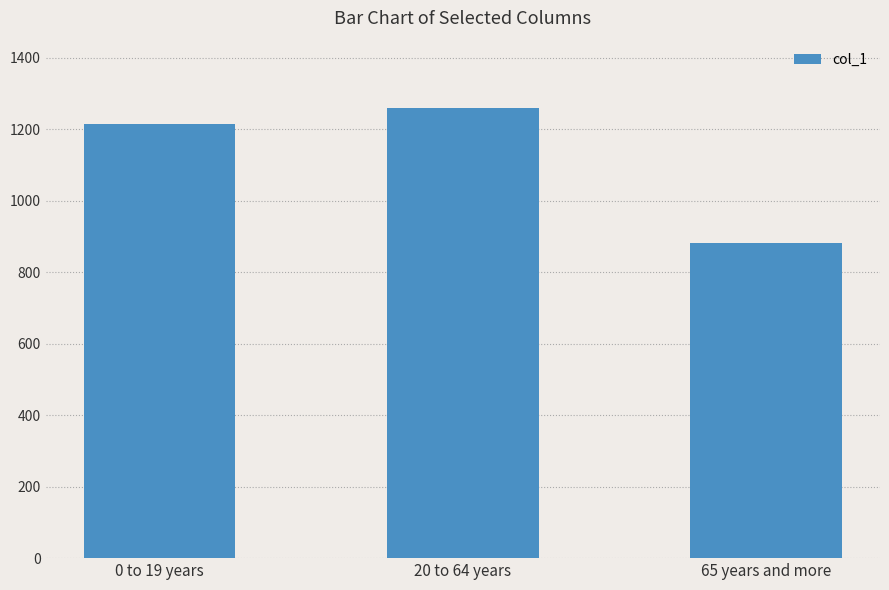

What is the label of the 2nd bar from the left?

20 to 64 years